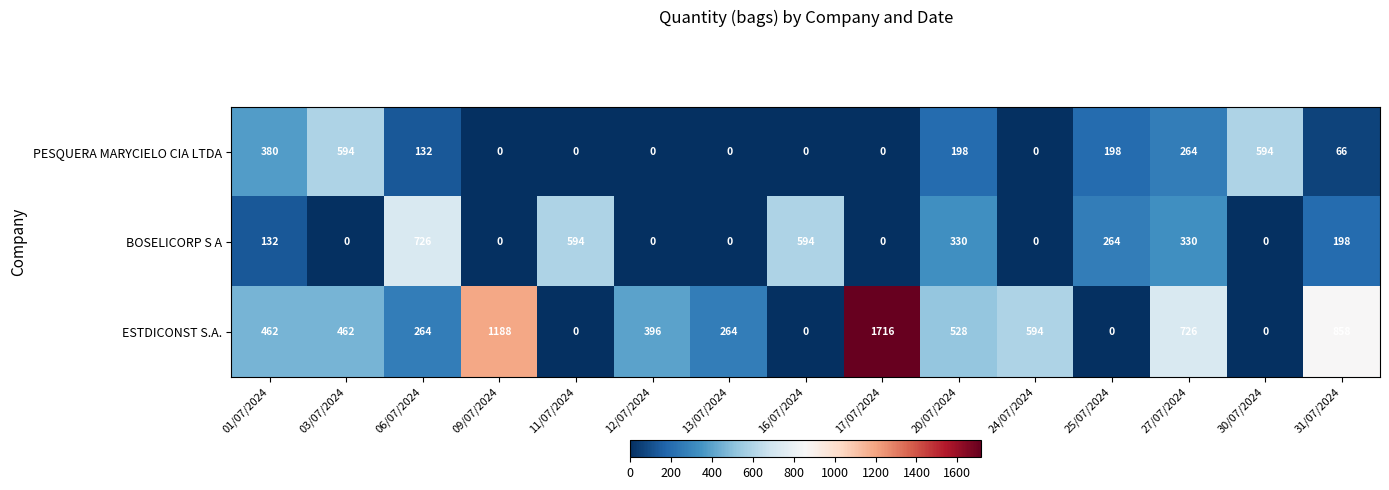

The ESTDICONST S.A. series shows 165 at 20/07/2024. True or false?

False